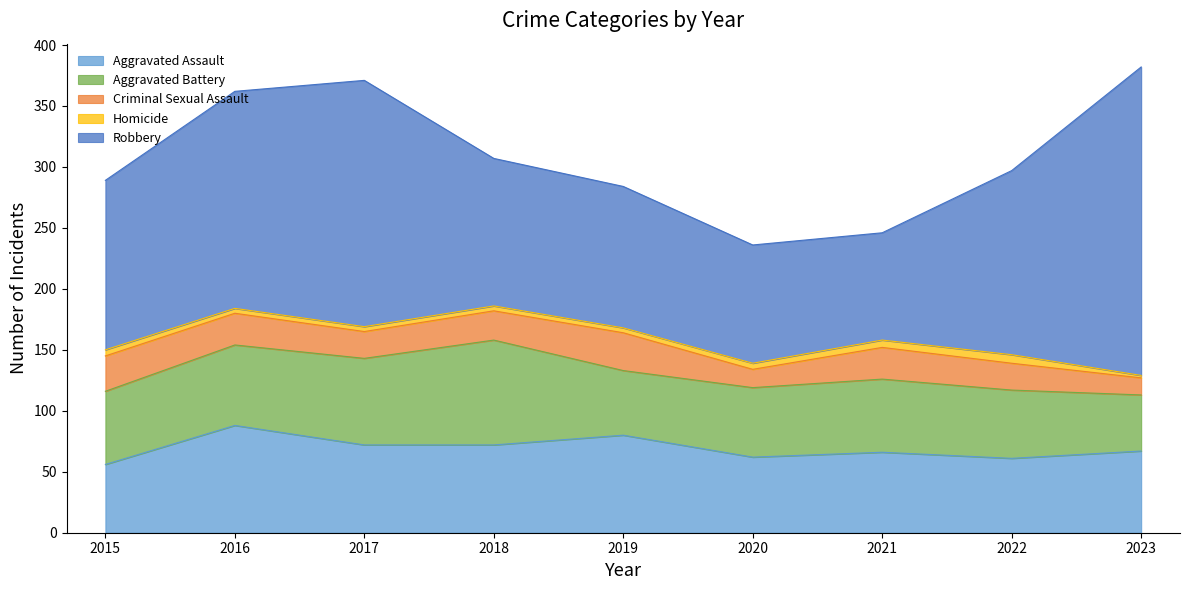

True or false: Criminal Sexual Assault and Aggravated Assault intersect in this chart.

False